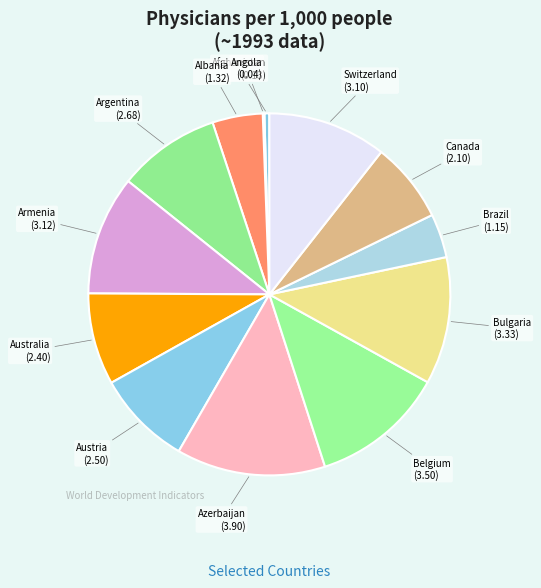

Do Armenia and Afghanistan together represent more than half of the pie?

No